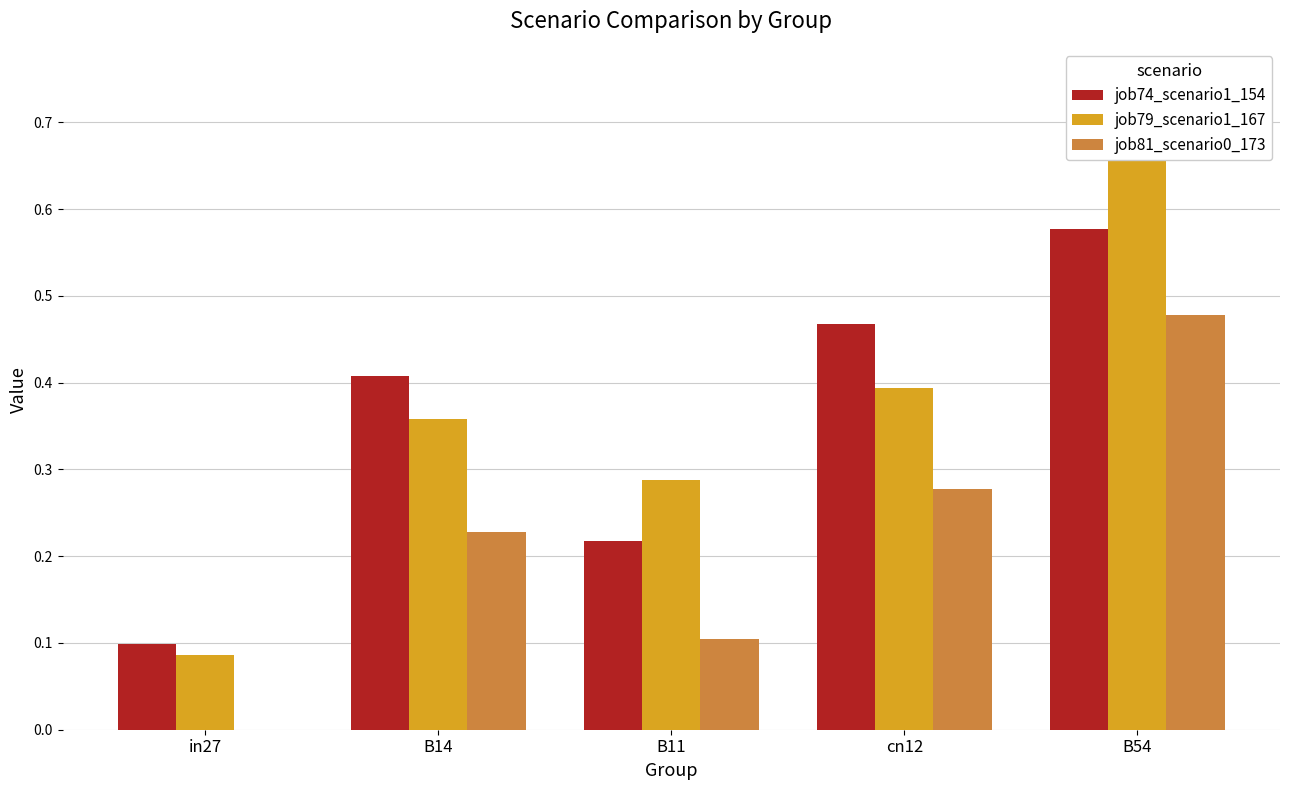

Rank the series at in27 from highest to lowest value.

job74_scenario1_154, job79_scenario1_167, job81_scenario0_173